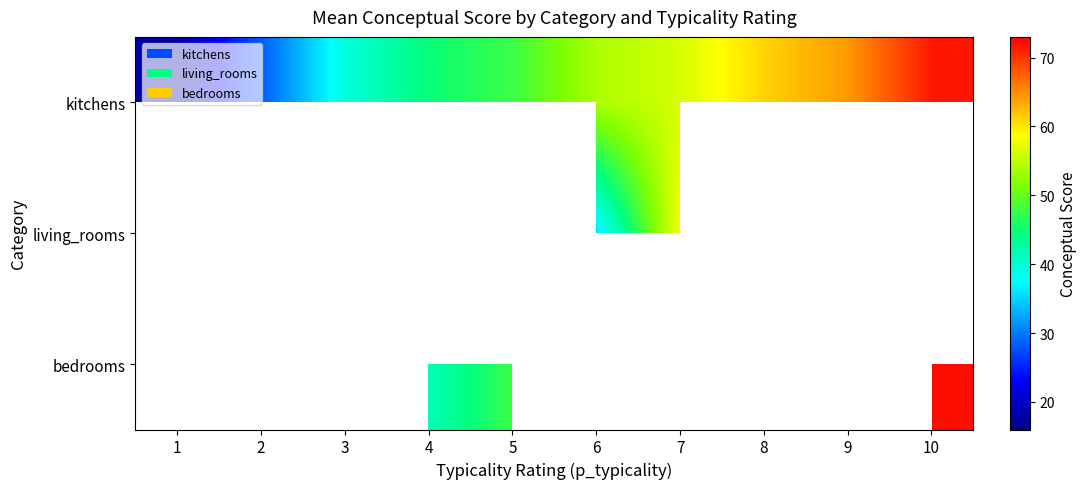

How many distinct data groups are displayed?

3